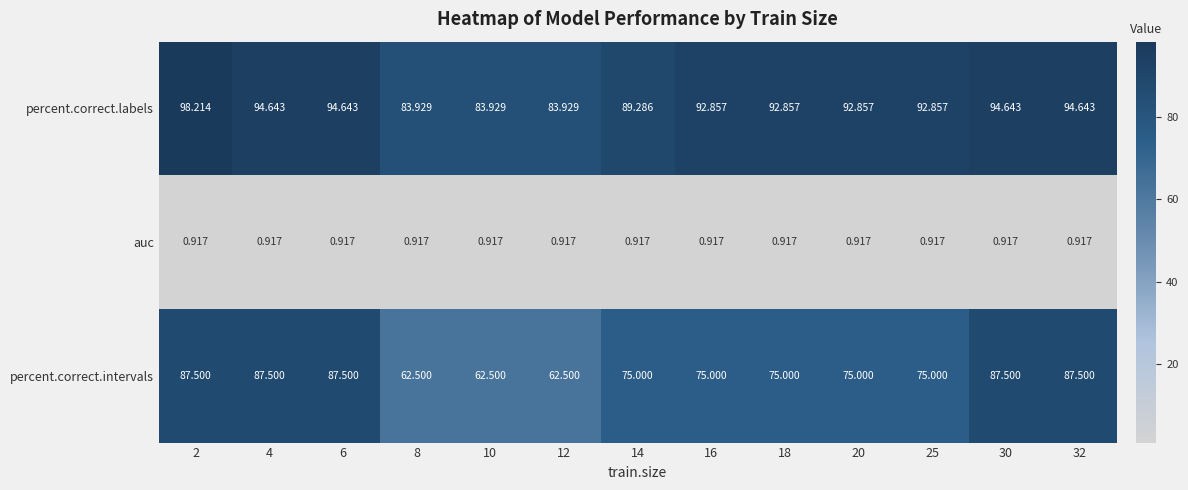

What is the total value across all series at 16?

168.8